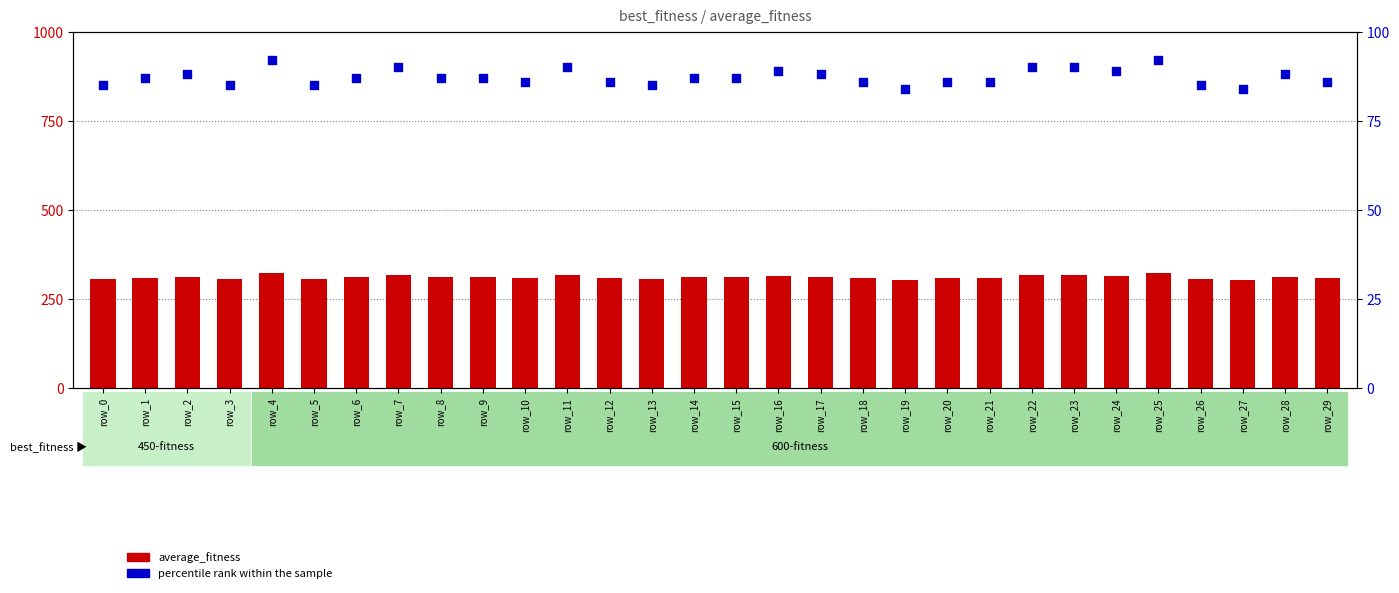

At how many categories does at least one series exceed 244?

30